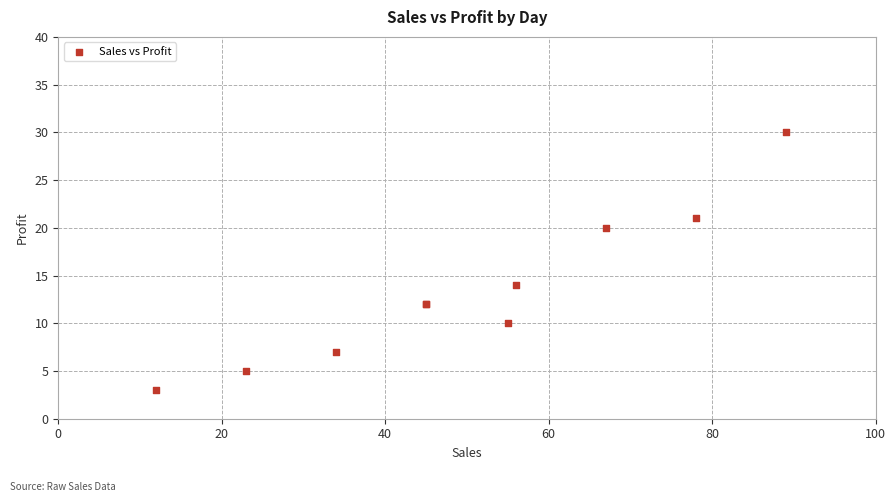

What Y value in the scatter plot is closest to 16?

14